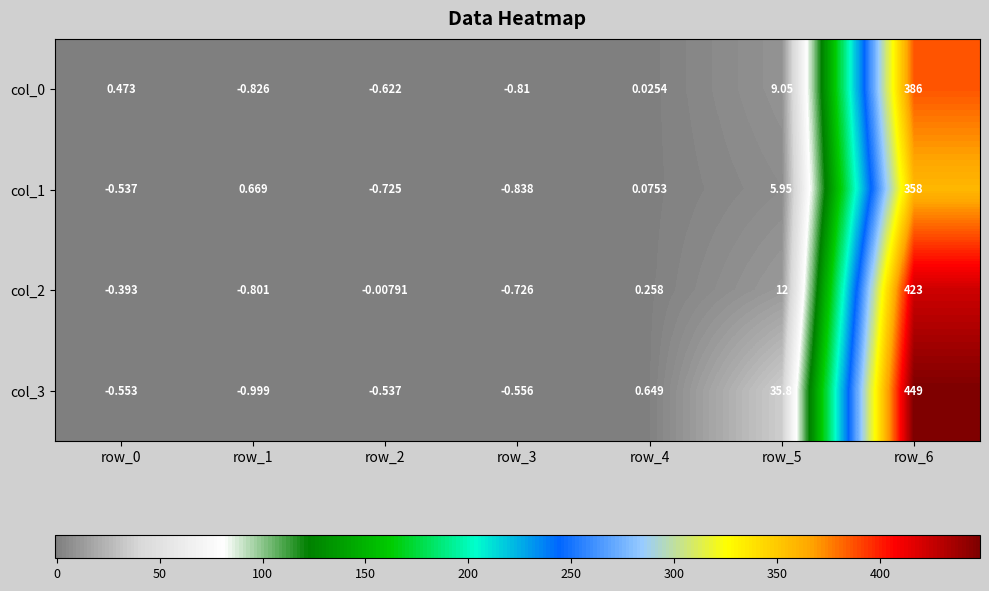

Is the value of col_1 at row_0 greater than the value of col_3 at row_3?

Yes